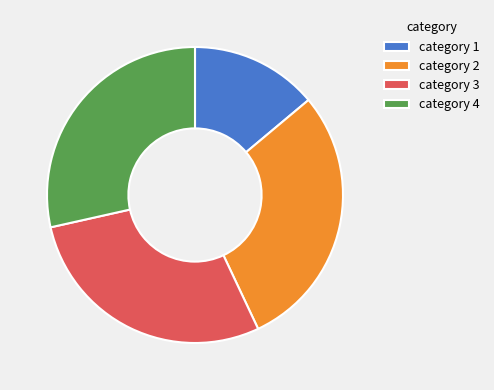

Which slice is the largest?

category 2